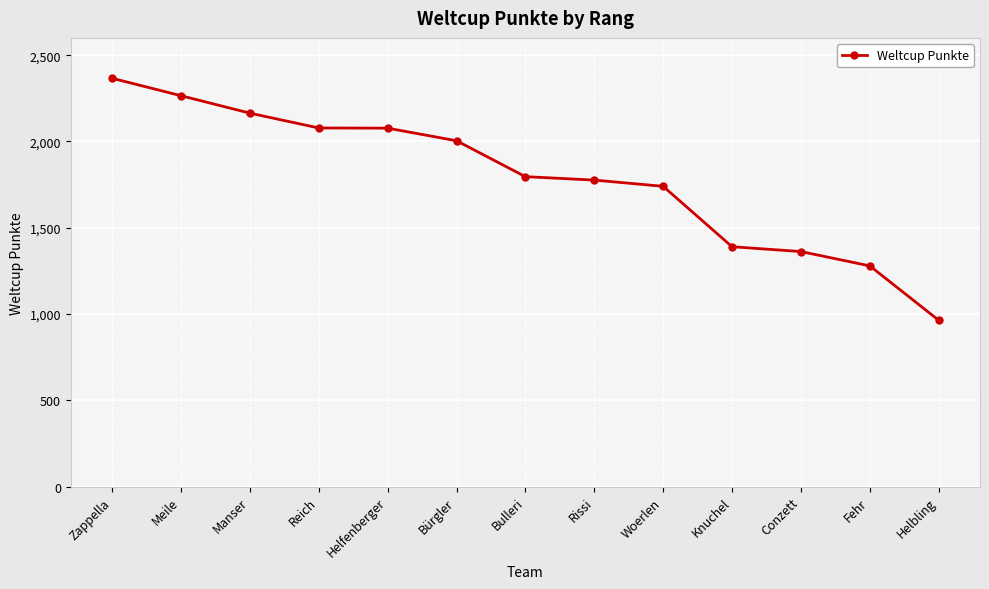

What is the change in value from Manser to Reich?

-86